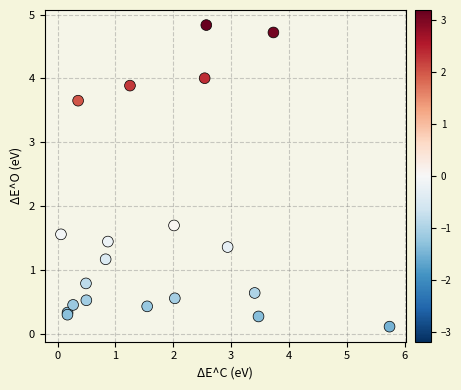

What Y value in the scatter plot is closest to 2?

1.7